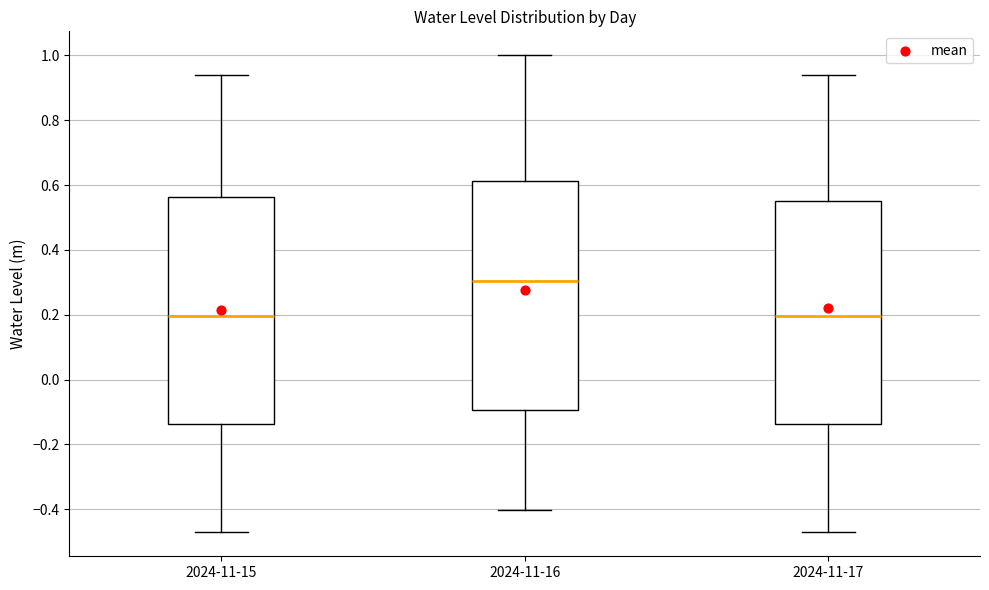

Reading left to right, read every box against the y-axis: the position of its median line, the range the box covers, and the ends of its whiskers. The values are not printed on the chart, so give them approximately, as read against the axis.

2024-11-15: median 0.20, box -0.14 to 0.56, whiskers -0.48 to 0.94
2024-11-16: median 0.30, box -0.10 to 0.62, whiskers -0.40 to 1.00
2024-11-17: median 0.20, box -0.14 to 0.56, whiskers -0.48 to 0.94